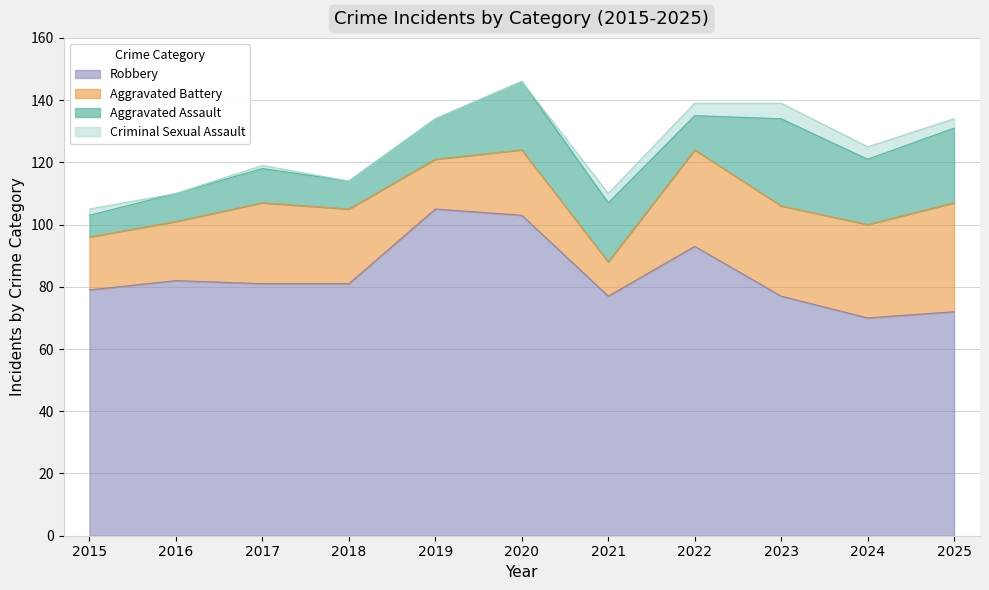

At 2018, list the series in order from largest to smallest.

Total, Robbery, Aggravated Battery, Aggravated Assault, Criminal Sexual Assault